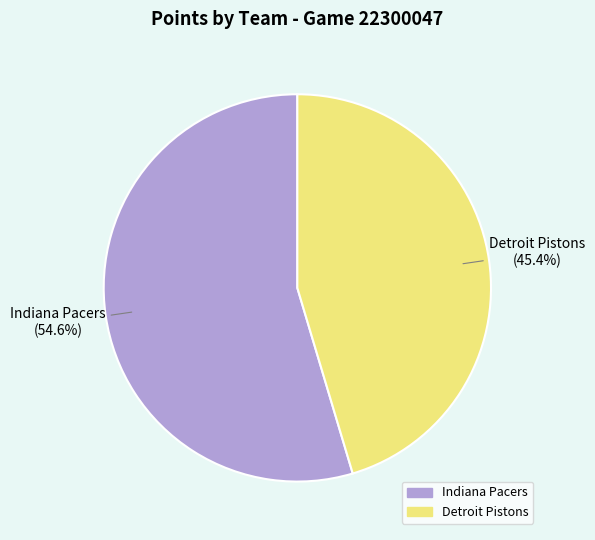

Does any single category account for the majority?

Yes